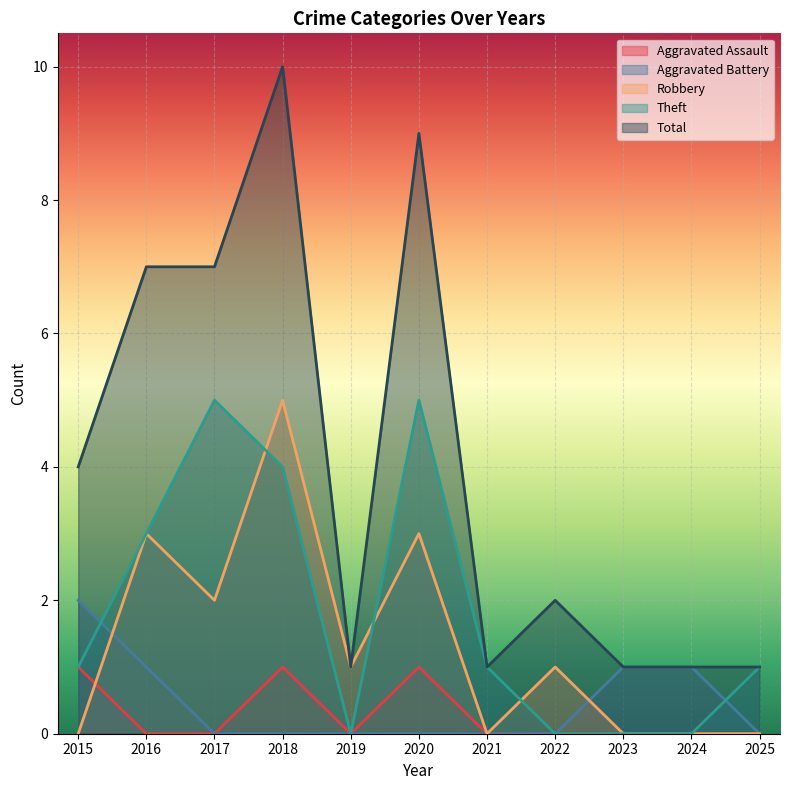

What is the difference between the second highest and minimum values in the Aggravated Battery series?

1